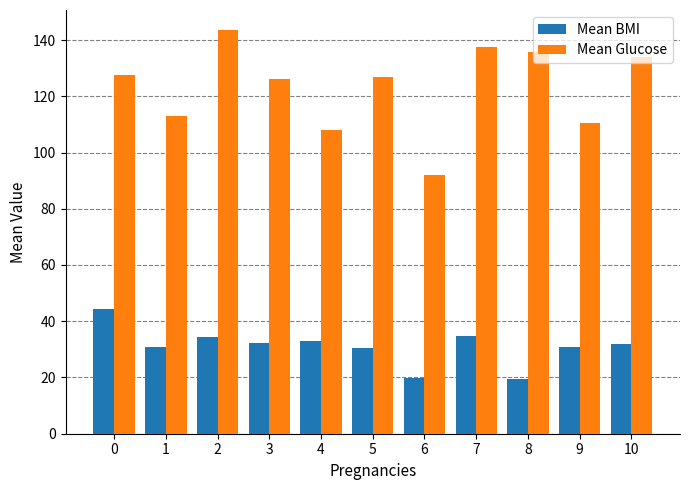

Rank the series by their maximum value, from highest to lowest.

Mean Glucose, Mean BMI